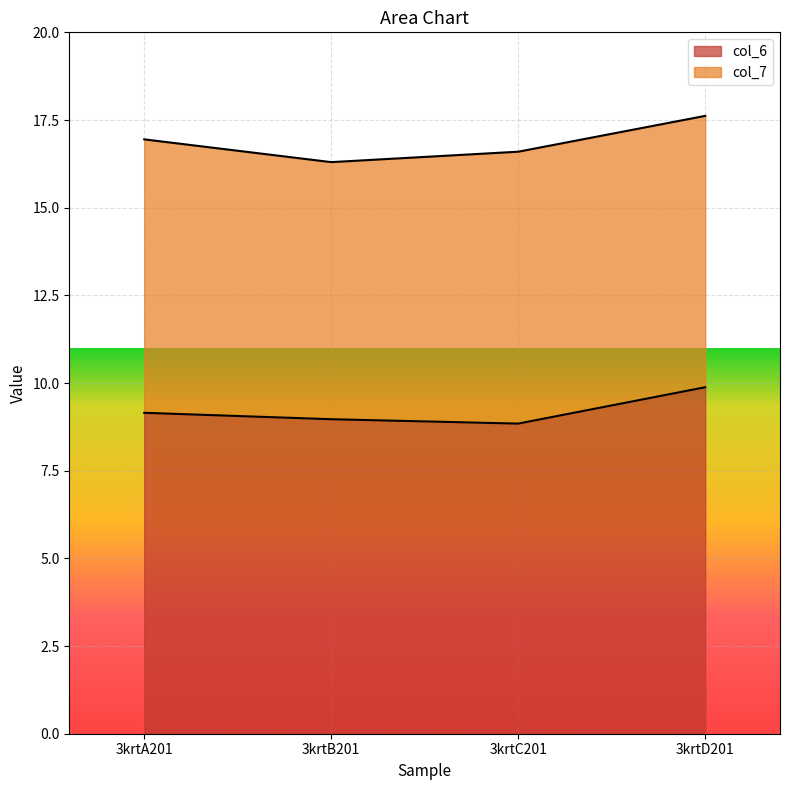

What is the change in value from 3krtA201 to 3krtC201?

-0.3